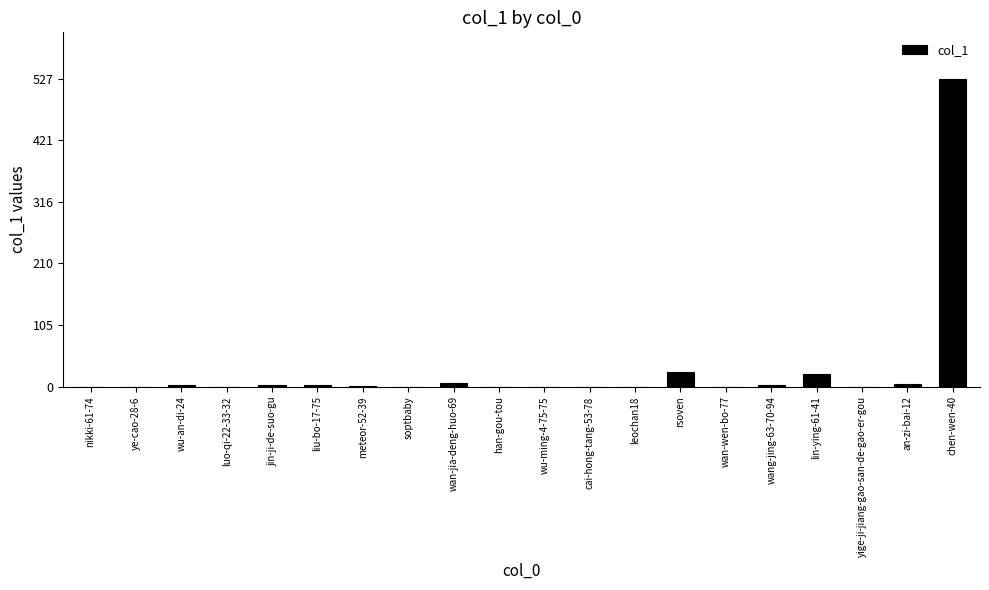

True or false: the data shows 0 at cai-hong-tang-53-78.

True